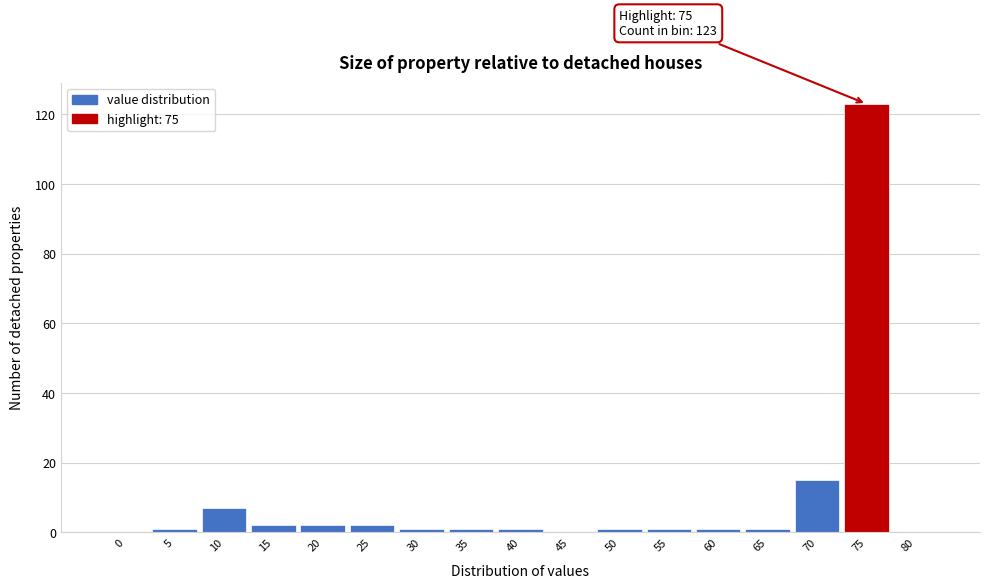

Reading left to right, what are all the values shown in this chart?

0=0	5=1	10=7	15=2	20=2	25=2	30=1	35=1	40=1	45=0	50=1	55=1	60=1	65=1	70=15	75=123	80=0